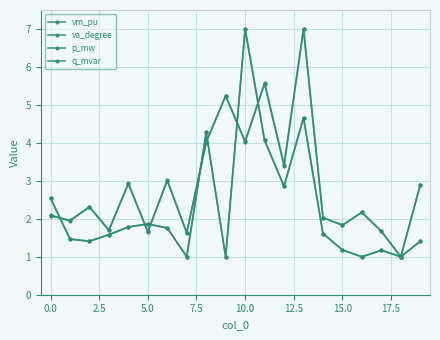

Where do q_mvar and p_mw first cross each other?

10.0 and 12.5